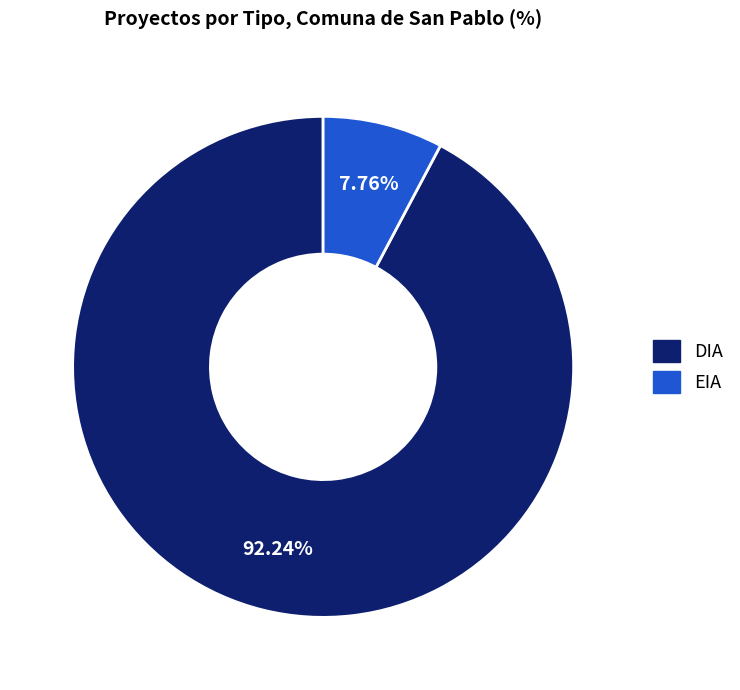

Does any single category account for the majority?

Yes